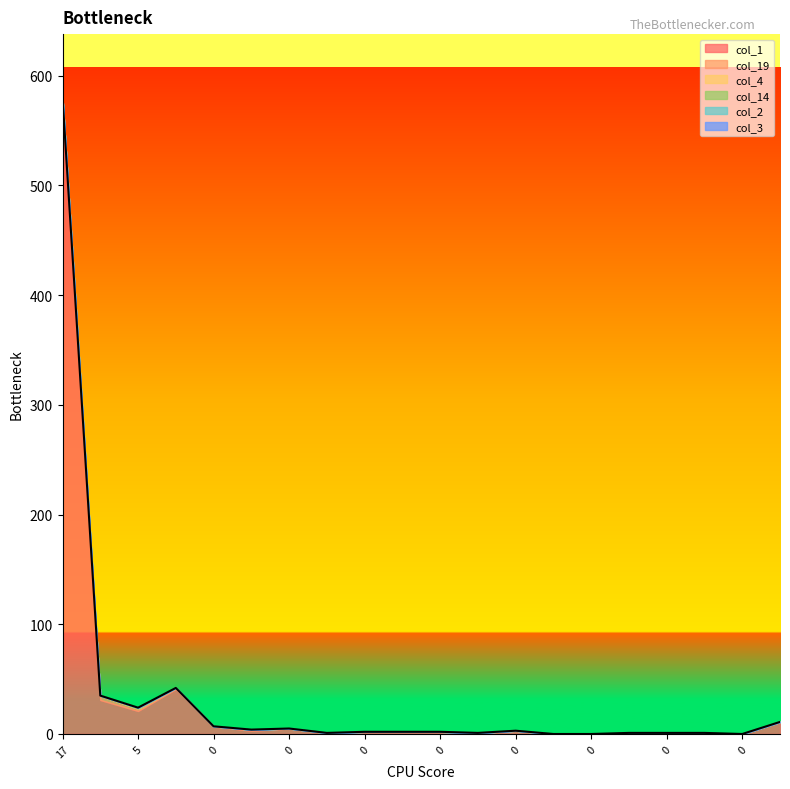

True or false: col_14 and col_3 intersect in this chart.

False